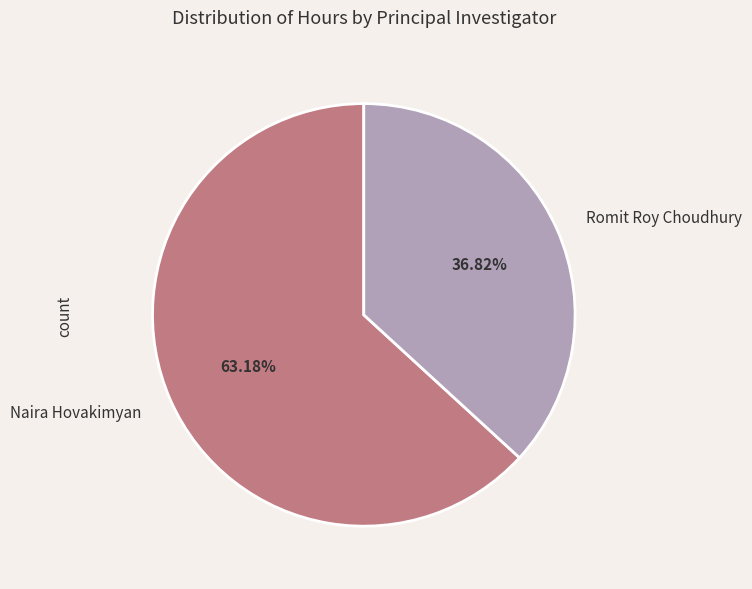

True or false: Naira Hovakimyan accounts for 63% of the total.

True